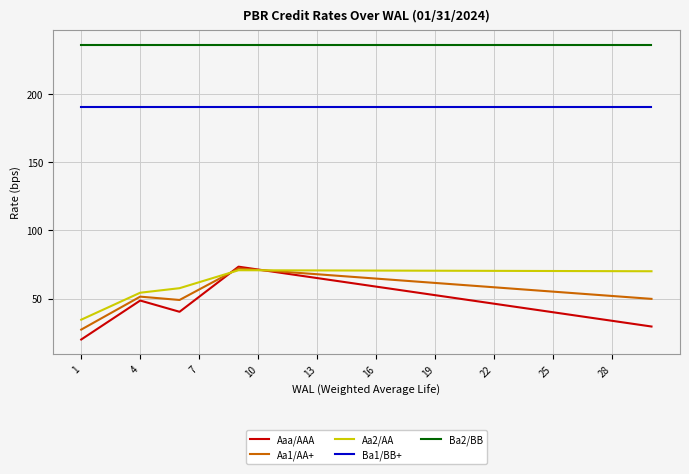

Which series has the largest total across all categories?

Ba2/BB